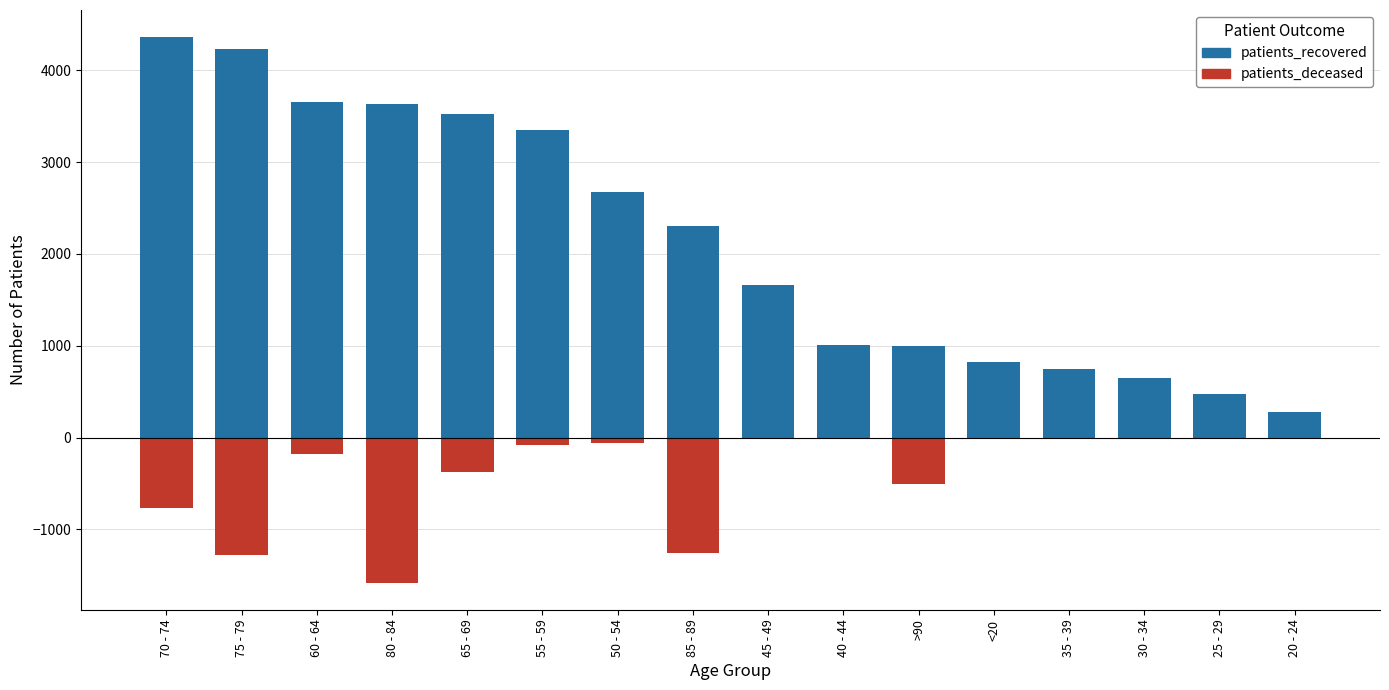

What is the label of the 4th bar from the left?

80 - 84